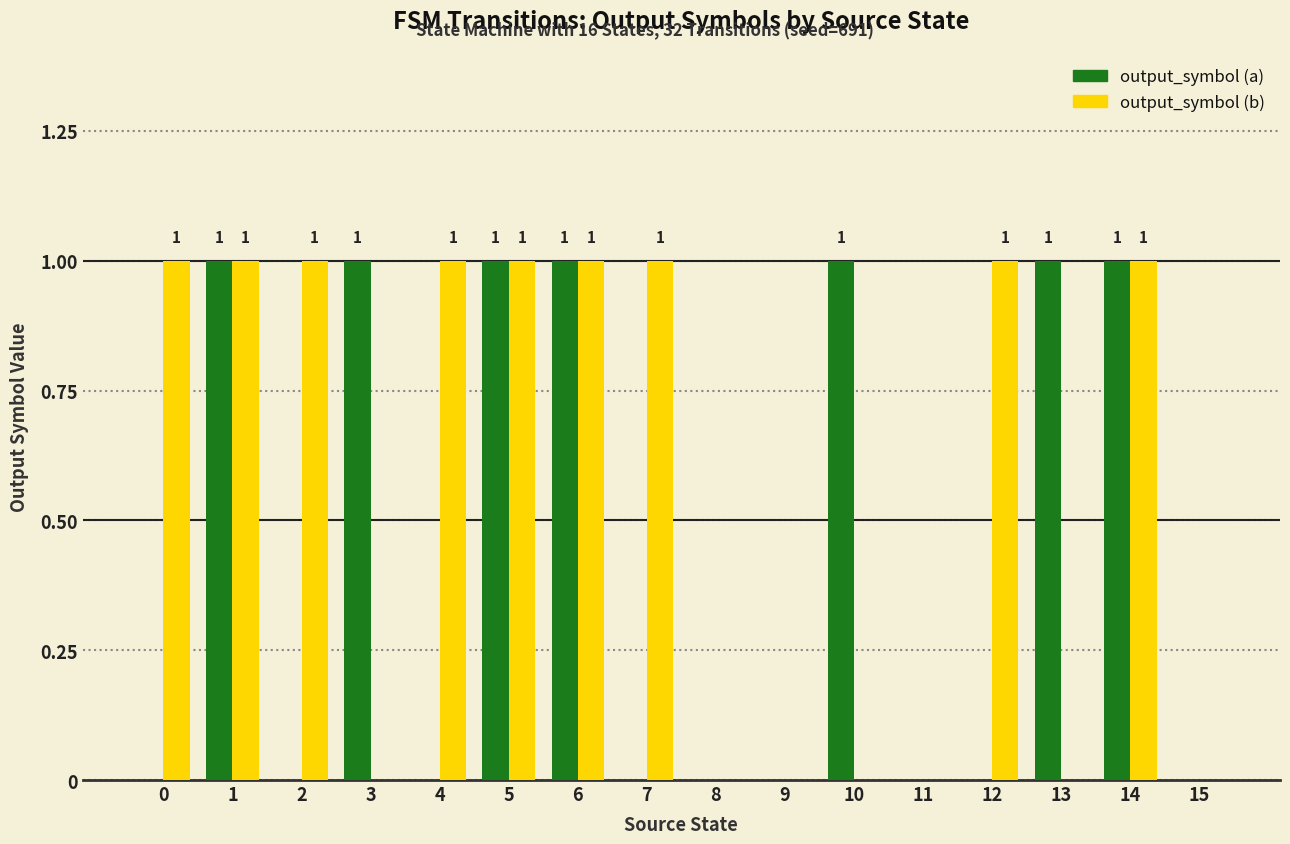

Which series has the largest total across all categories?

output_symbol (b)